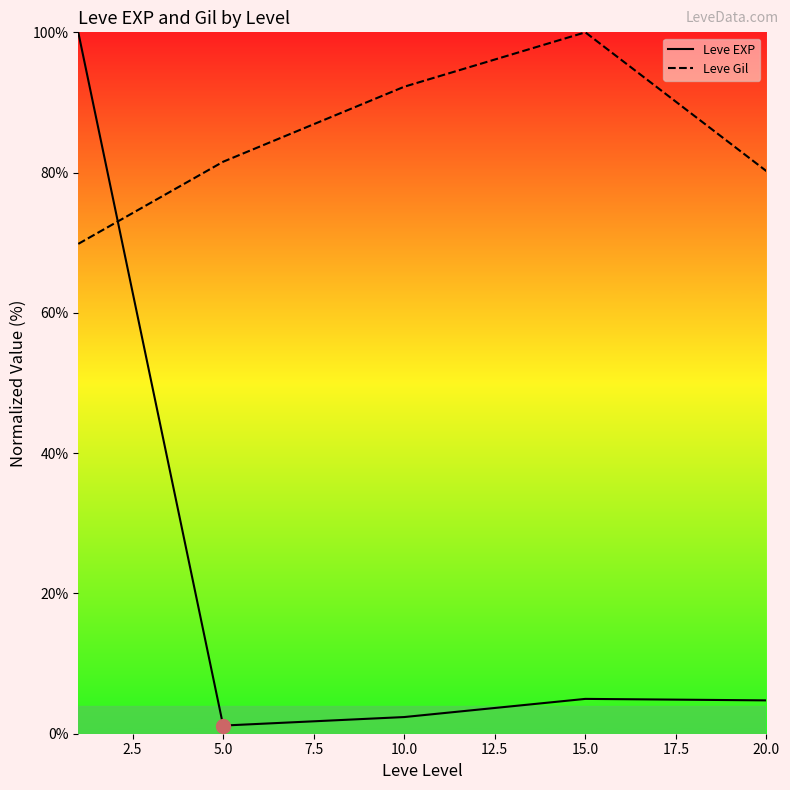

How many categories are shown in the chart?

5